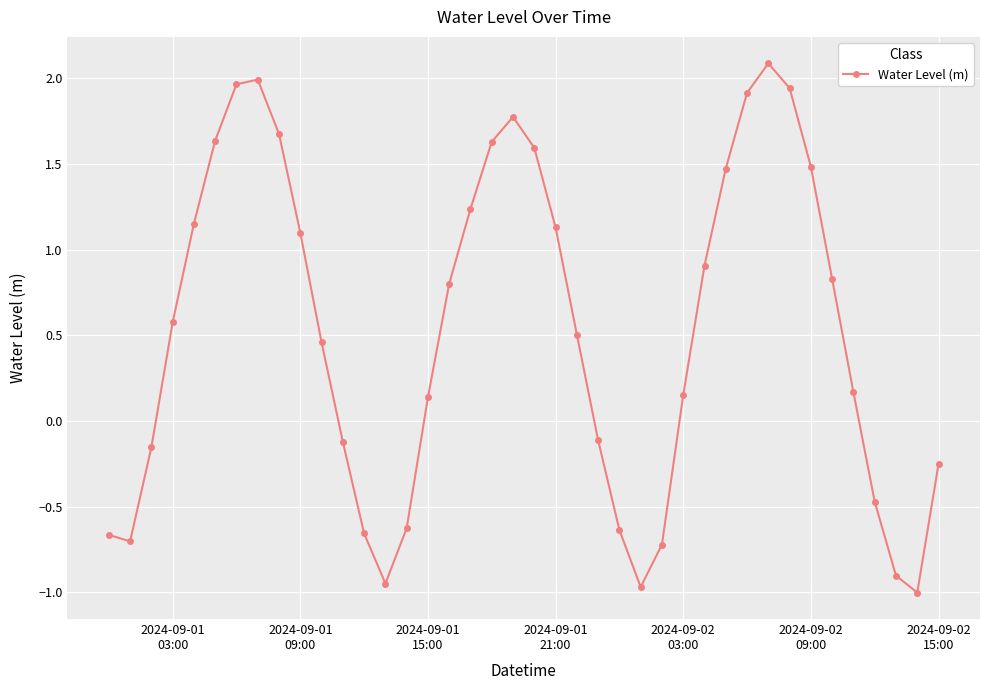

How many values are below zero?

15